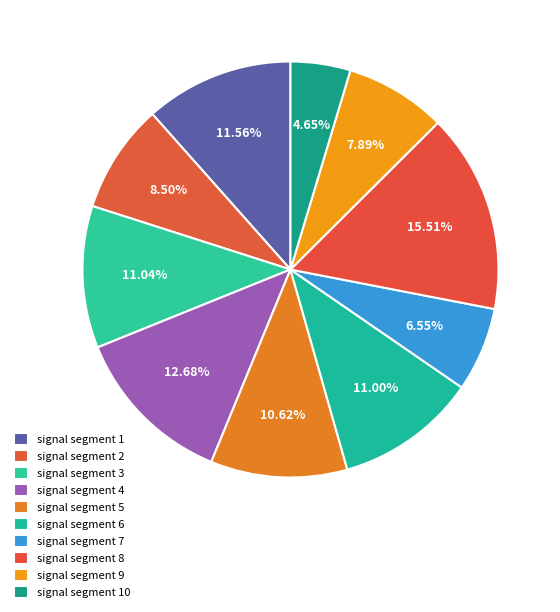

How many segments does this pie chart have?

10